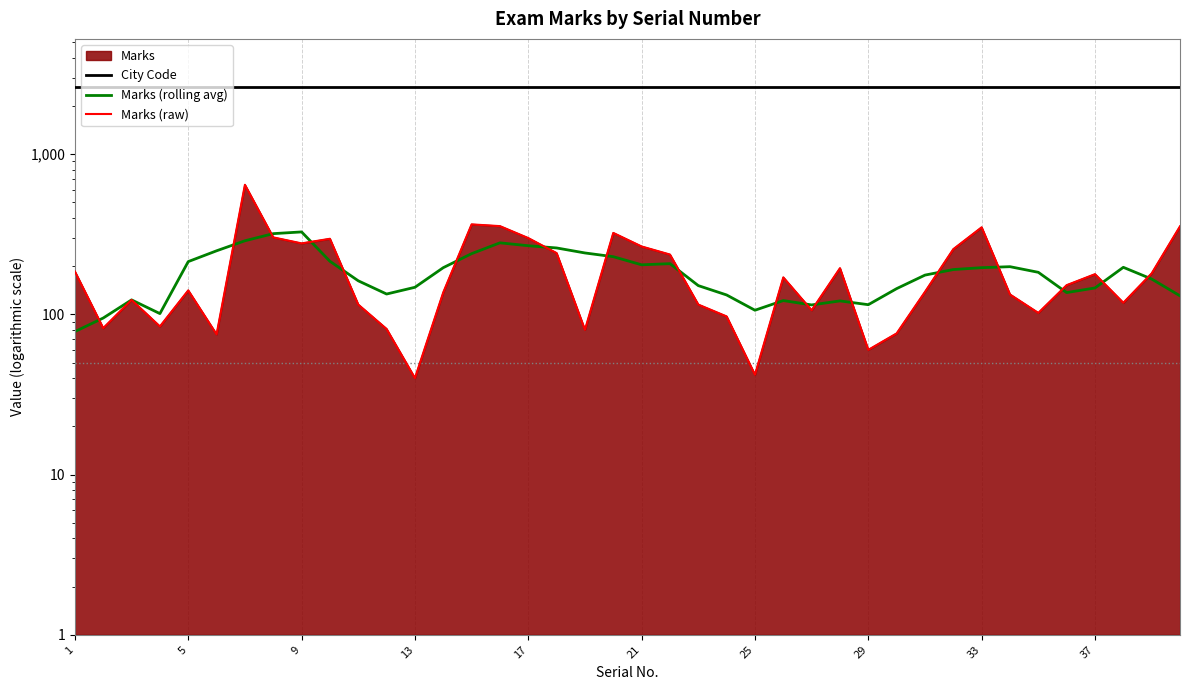

True or false: City Code and Marks (raw) intersect in this chart.

False